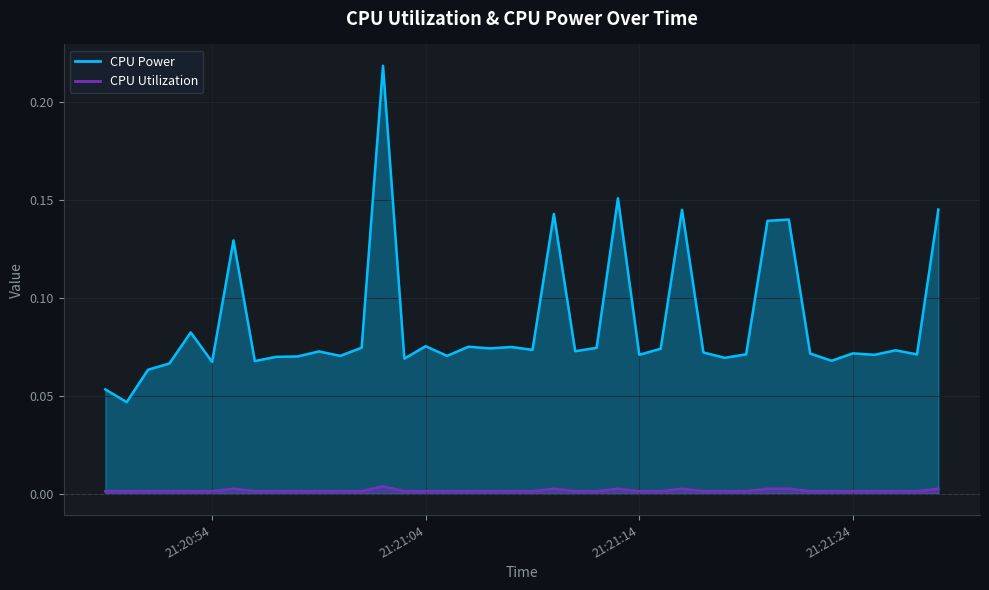

List the series in order of their overall mean, lowest first.

CPU Utilization, CPU Power